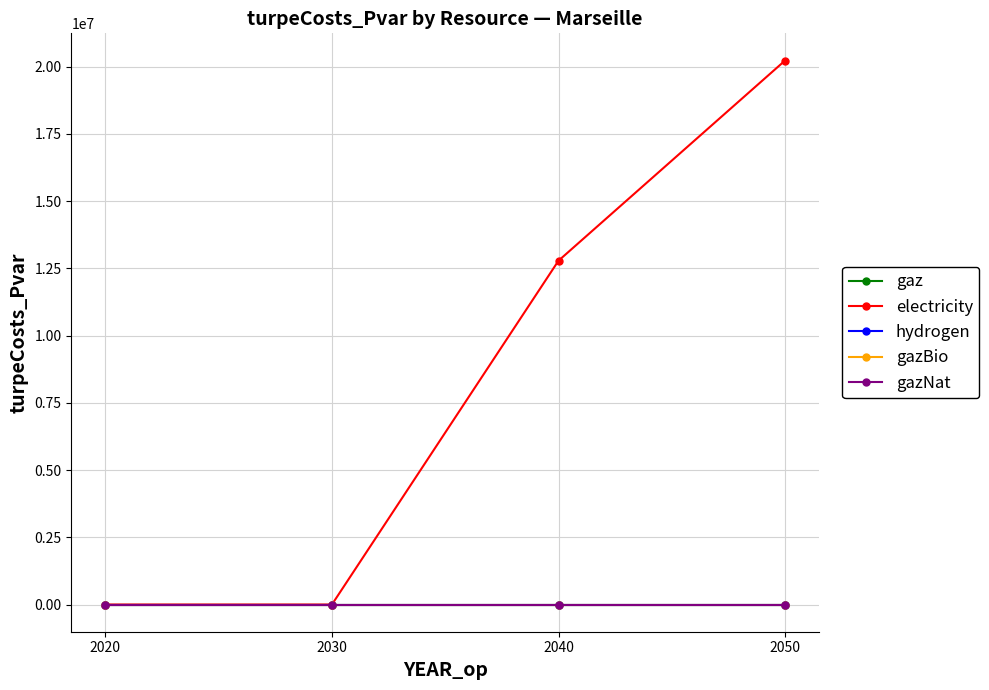

Does the chart have visible grid lines?

Yes